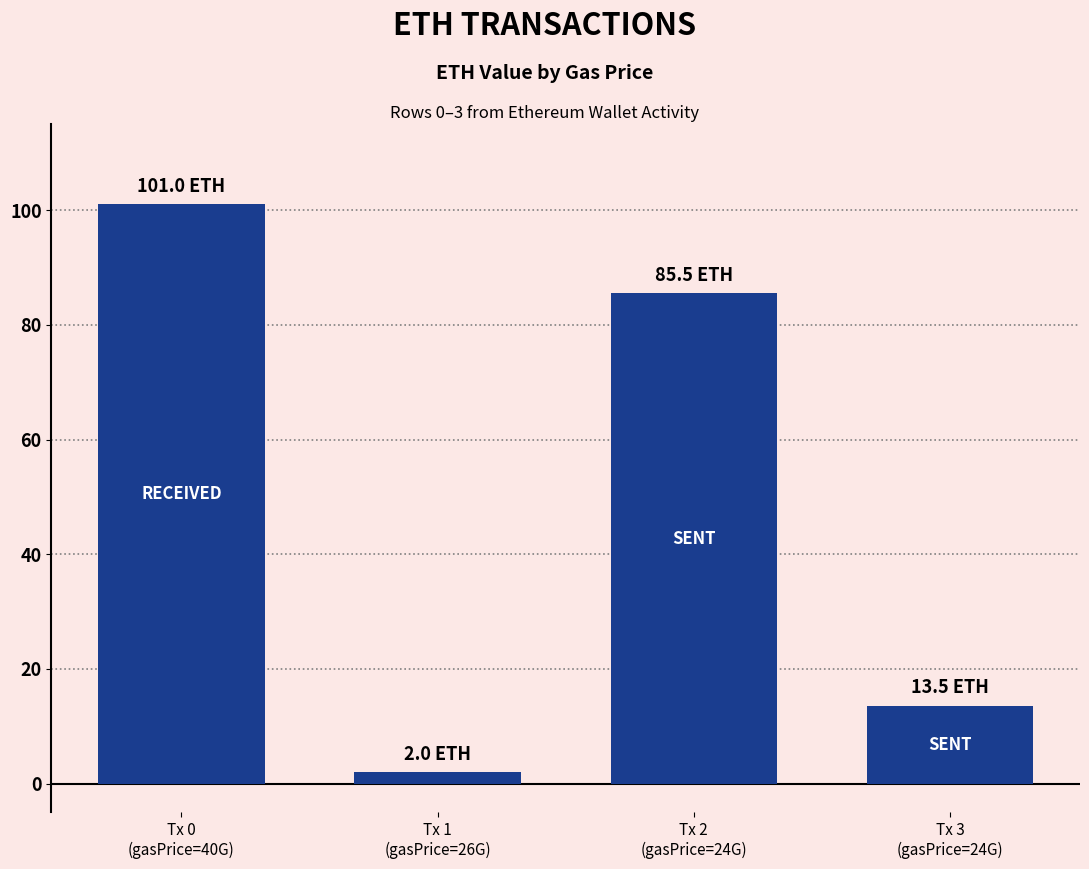

True or false: the data shows 85.5 at Tx 2
(gasPrice=24G).

True